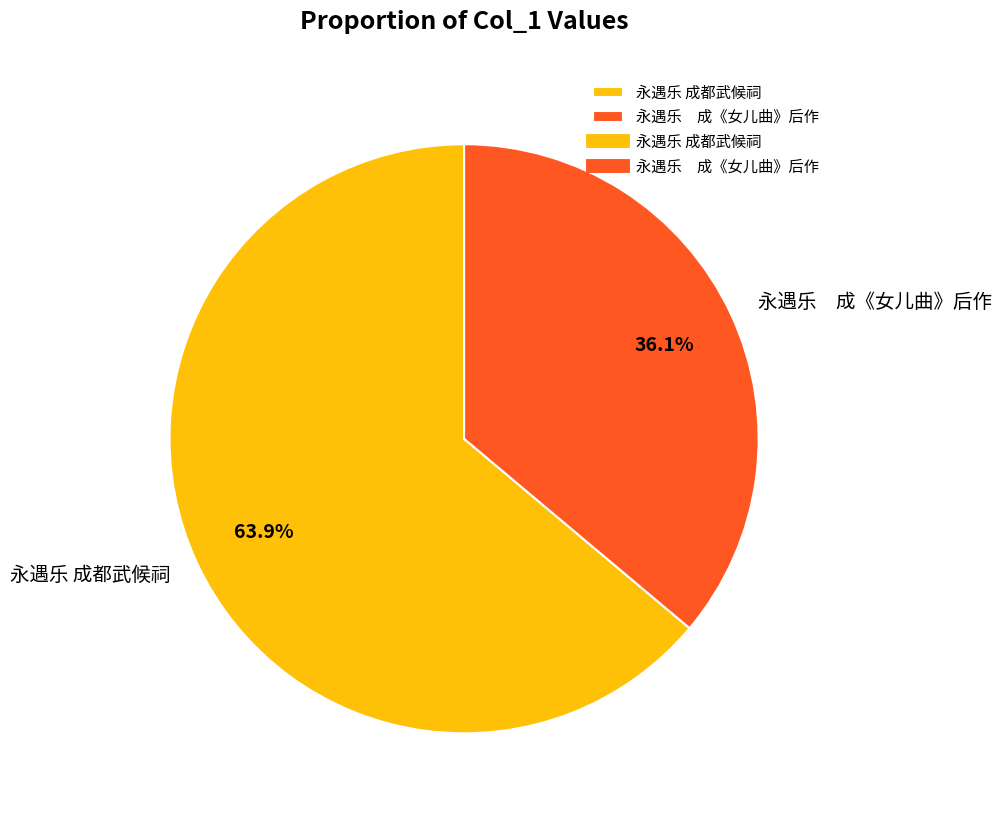

Is the sum of 永遇乐 成《女儿曲》后作 and 永遇乐 成都武候祠 greater than half?

Yes